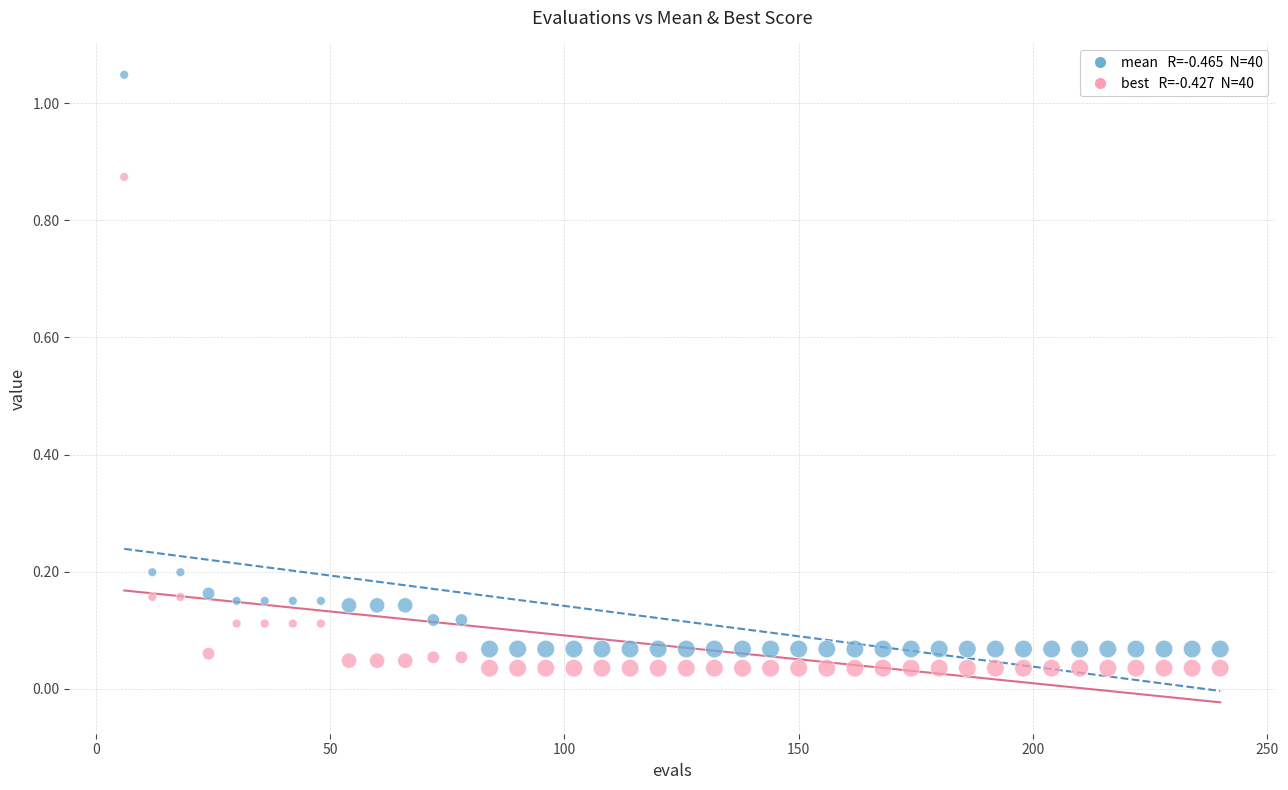

Across all data points, what is the range of X values (max minus min)?

234.0